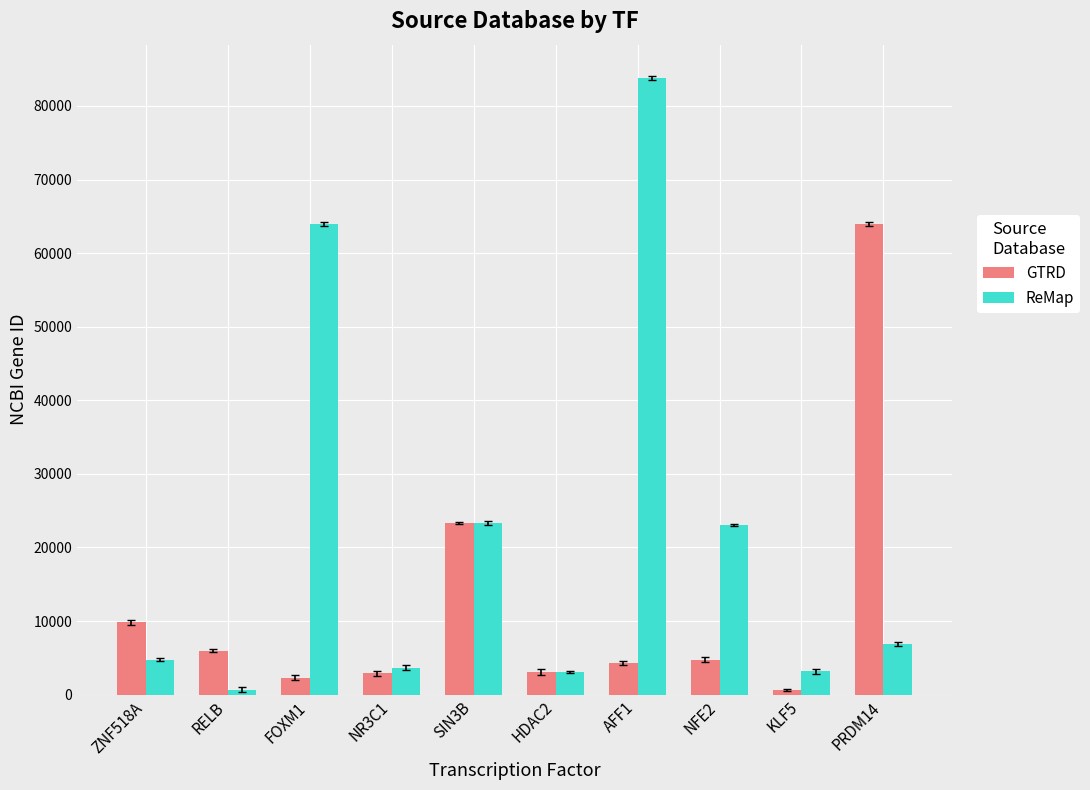

How many groups of bars are there?

10